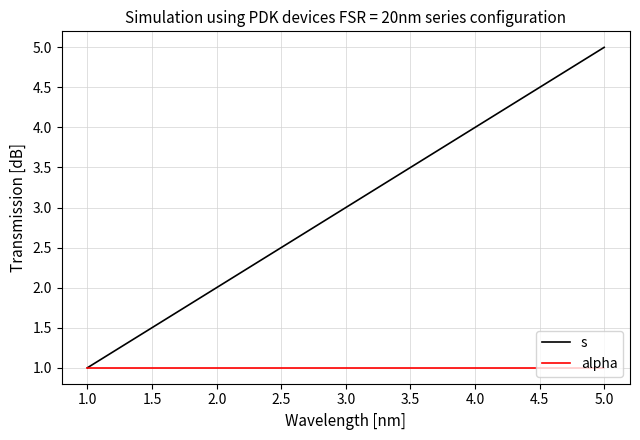

List the series in order of their peak value, highest first.

s, alpha